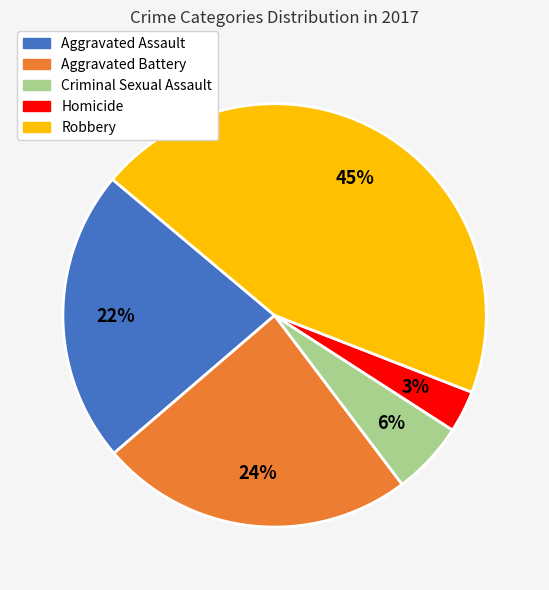

Is Homicide the majority of the pie?

No